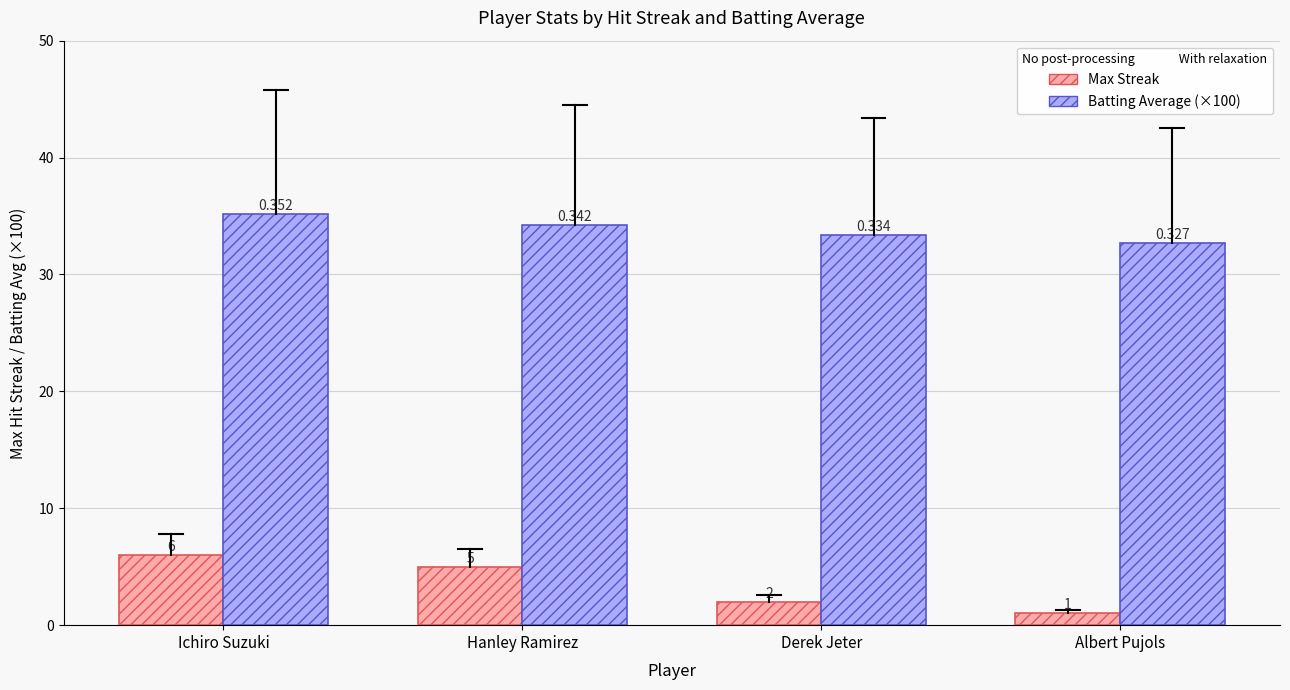

What is the difference between the Batting Average (×100) values at Ichiro Suzuki and Hanley Ramirez?

1.0